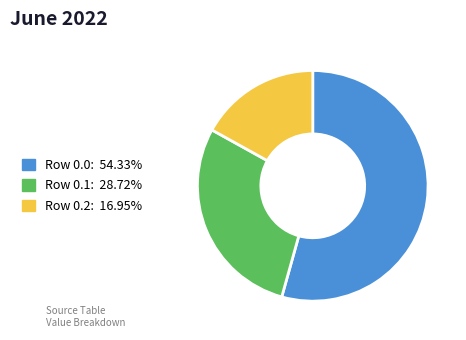

Rank the categories by value from lowest to highest.

Row 0.2, Row 0.1, Row 0.0